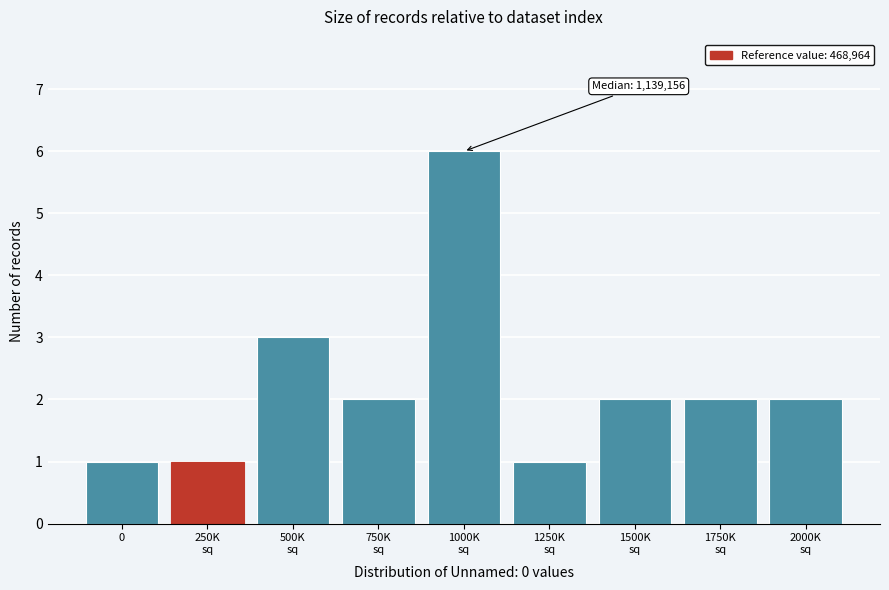

Reading left to right, what are all the values shown in this chart?

1	1	3	2	6	1	2	2	2